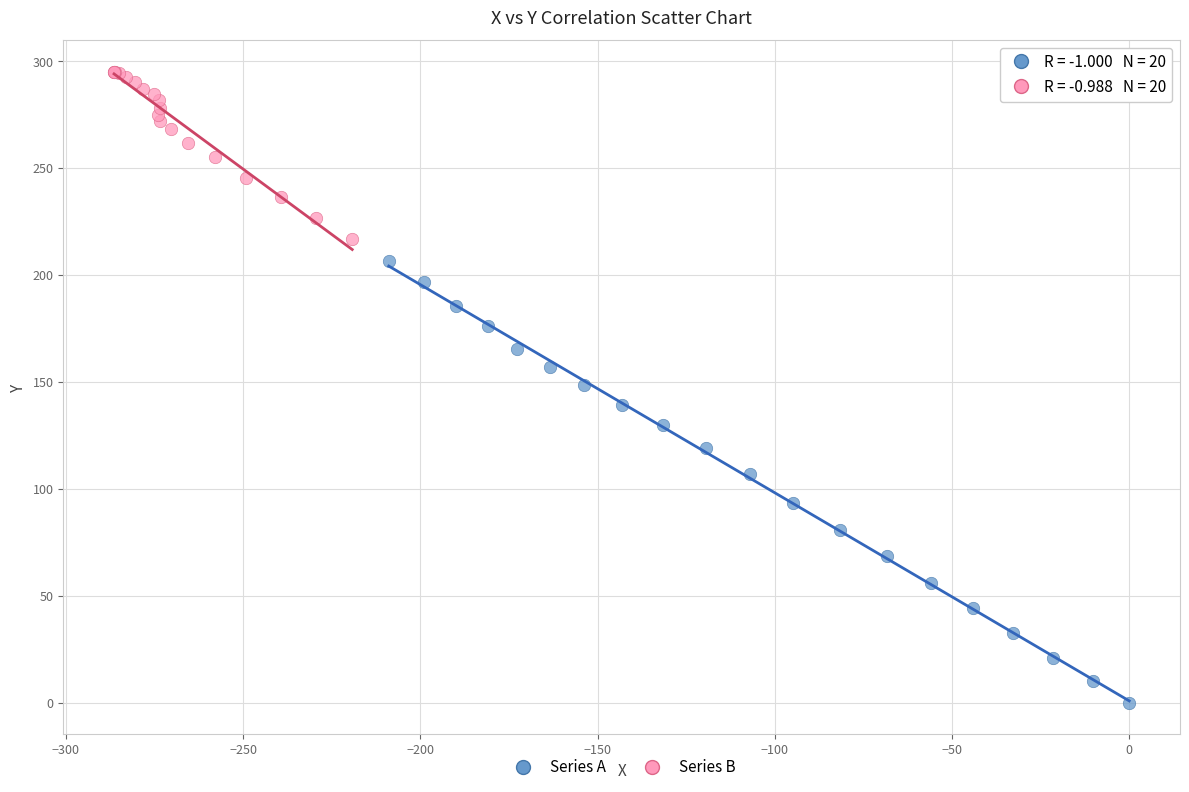

Which series has the largest Y range (max minus min)?

Series A